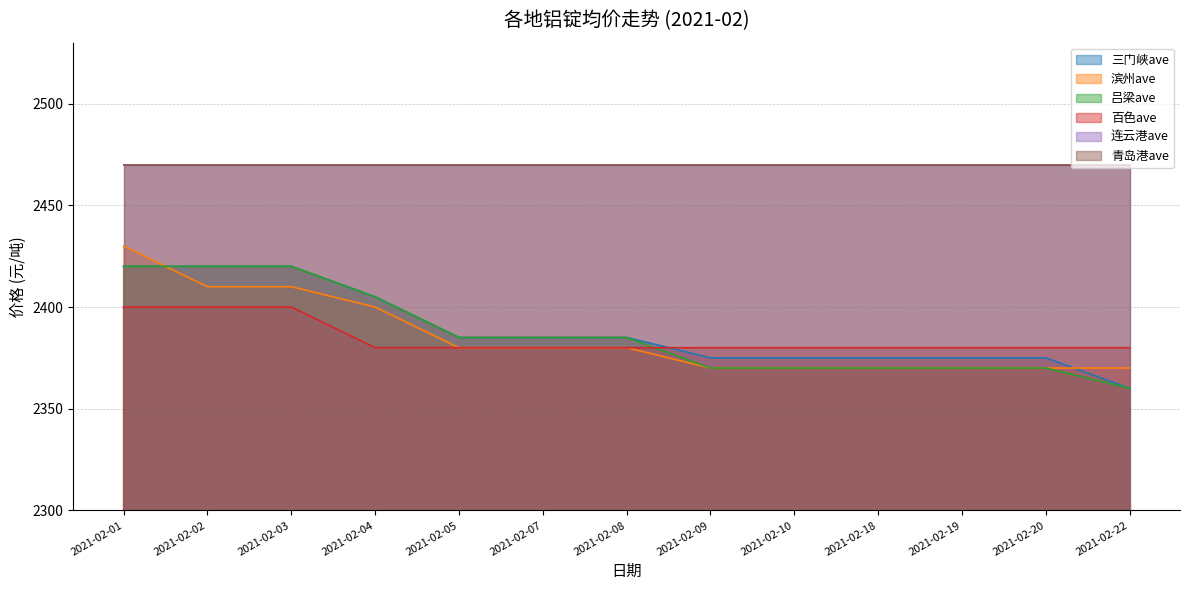

What is the total value across all series at 2021-02-19?

9495